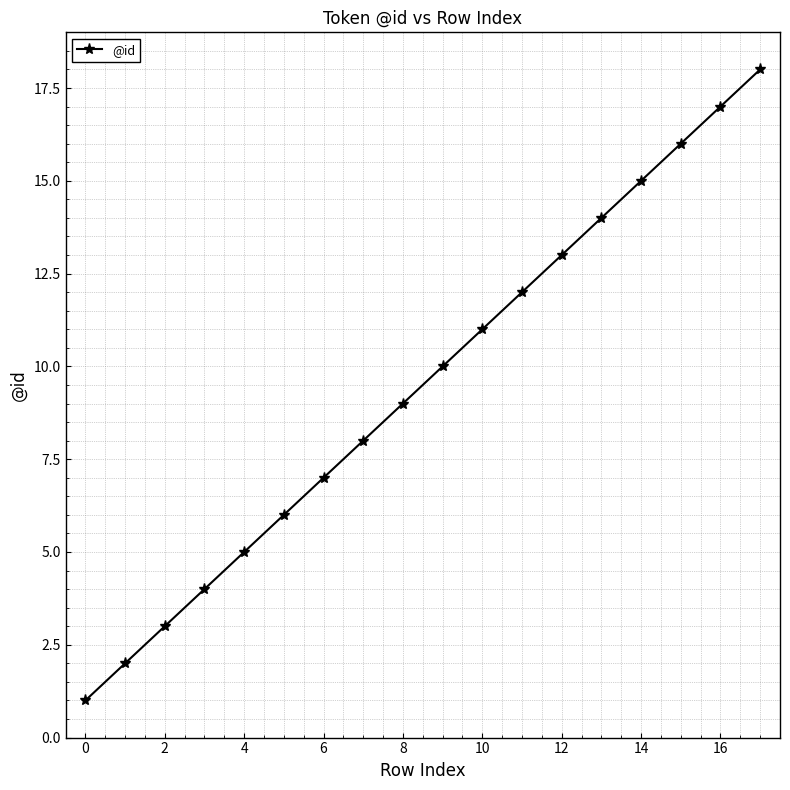

What is the average value?

10